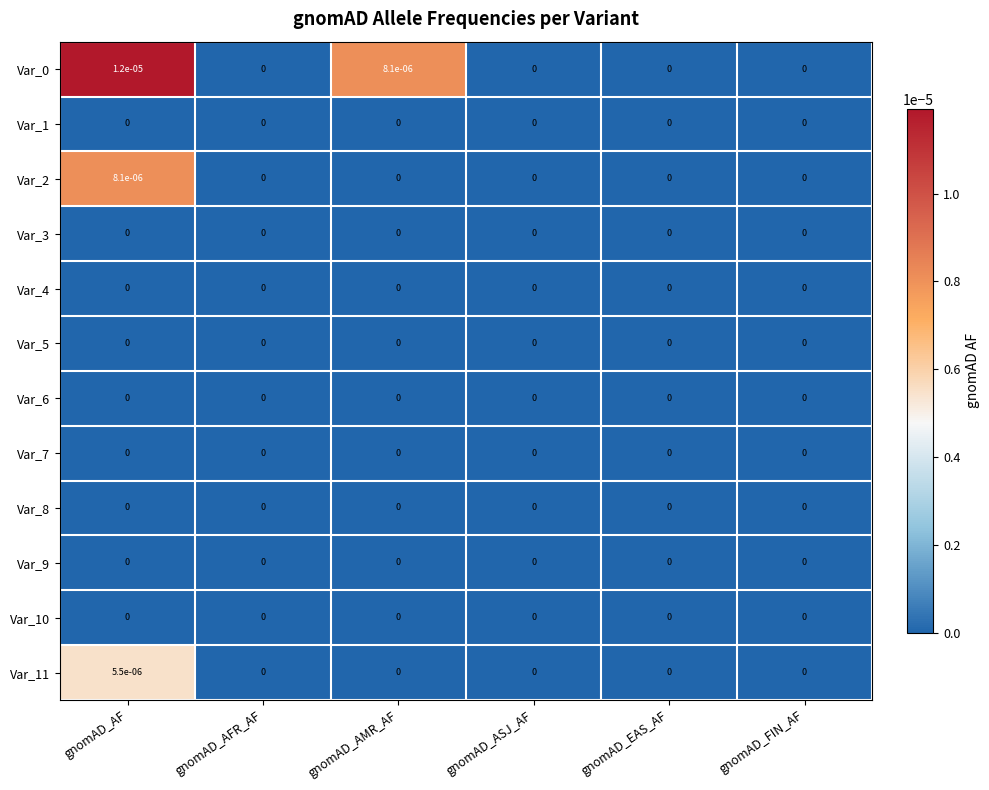

At which category is the sum across all series the highest?

gnomAD_AF